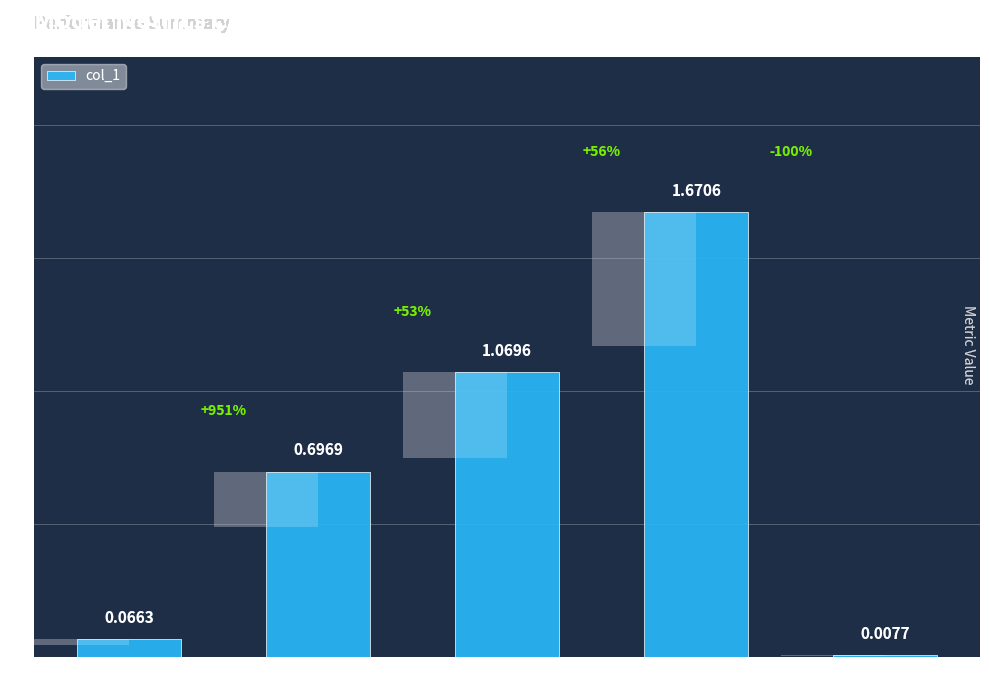

Reading right to left, list all the values displayed in this chart.

0.0	1.7	1.1	0.7	0.1